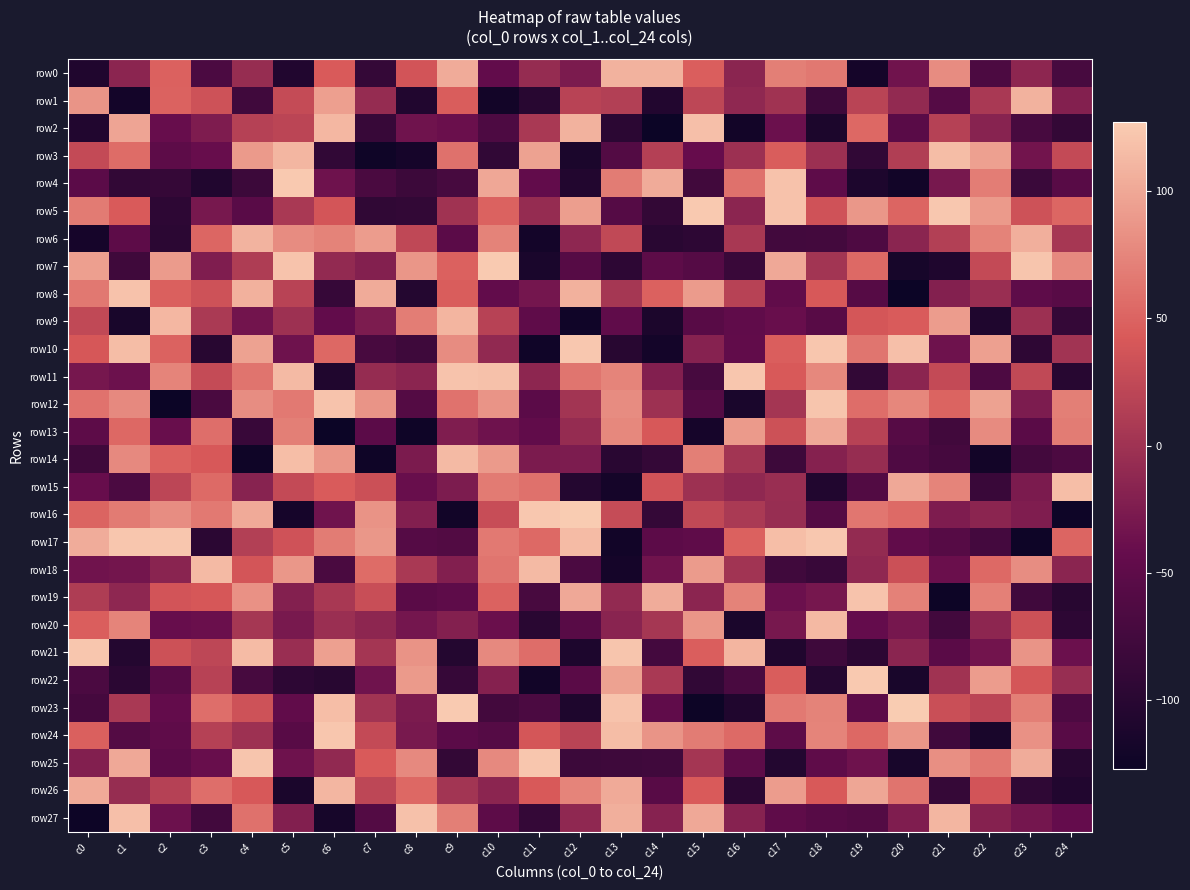

What is the spread (max minus min) of values at c18?

236